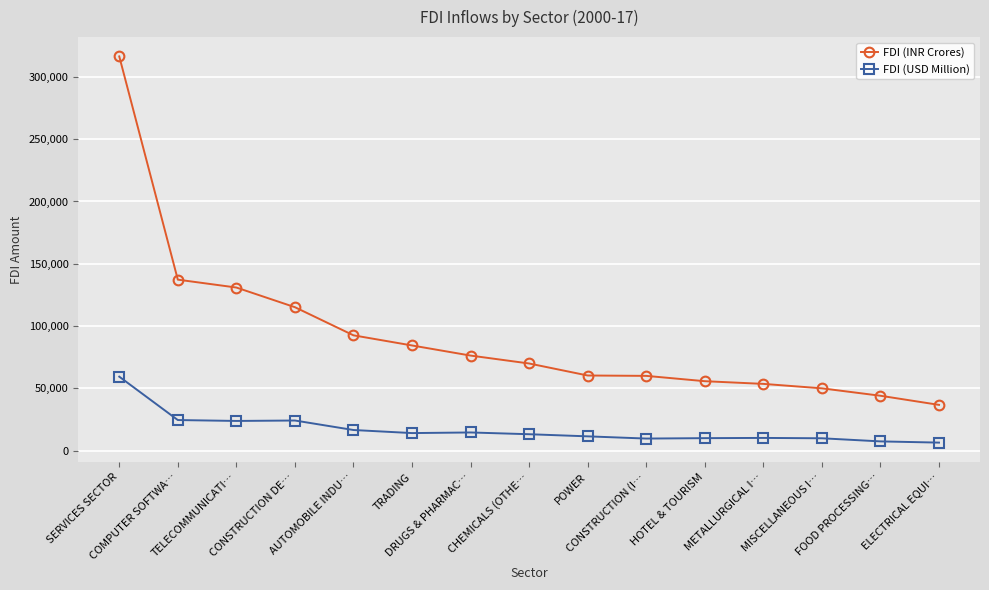

The FDI (USD Million) series shows 14929.3 at SERVICES SECTOR. True or false?

False